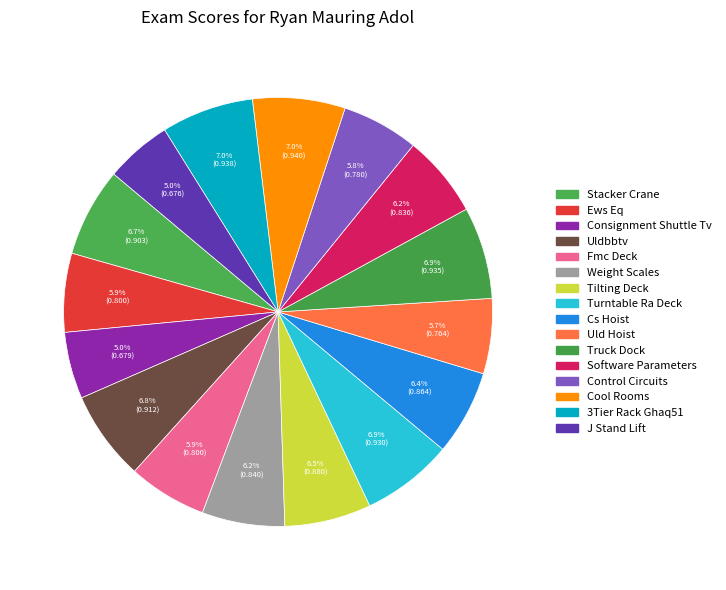

To the nearest percent, what is the combined percentage of Cool Rooms and Stacker Crane?

14%